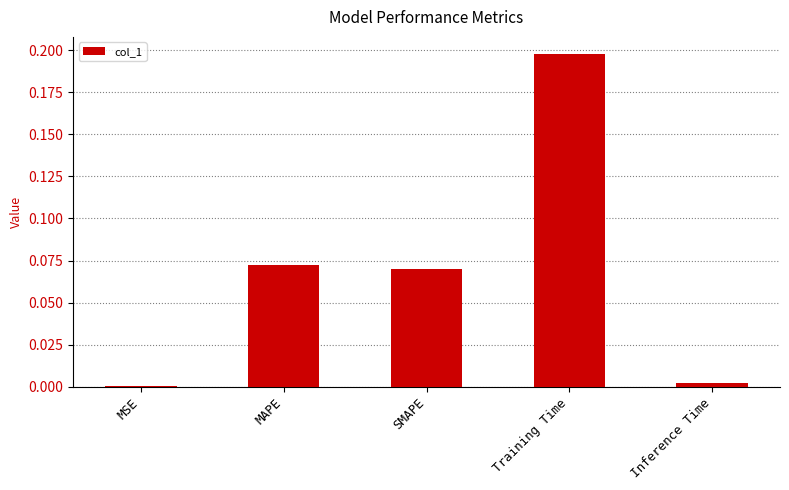

The chart shows a value of 0.0 at MSE. True or false?

True